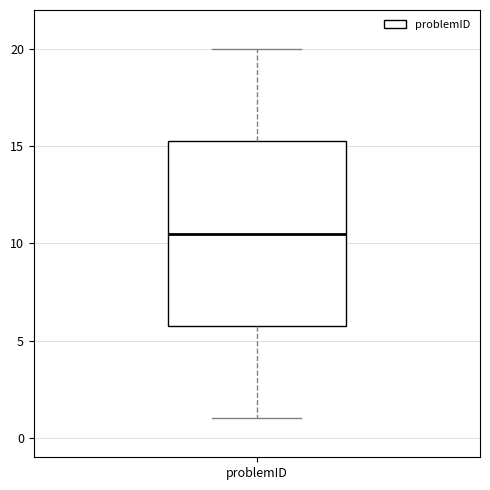

Where is the lower edge of the box for problemID on the y-axis? The values are not printed on the chart, so give them approximately, as read against the axis.

6.0